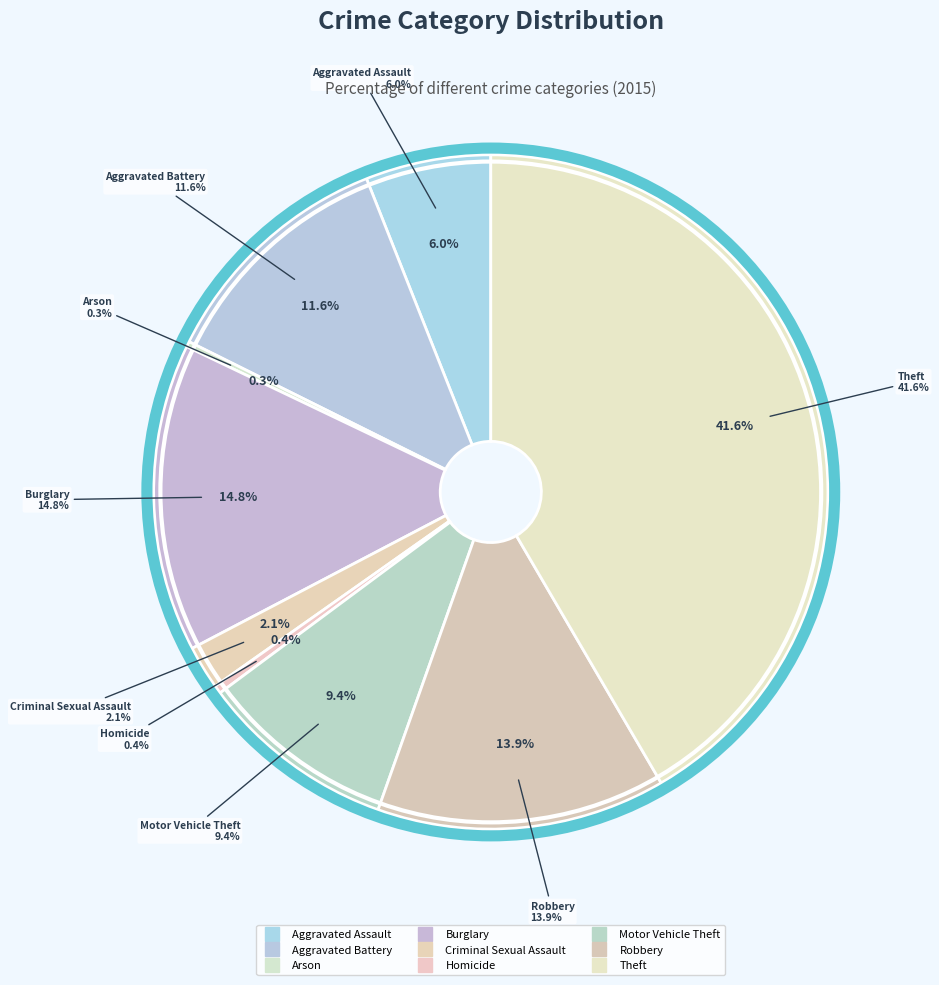

Does Homicide account for over 50% of the chart?

No